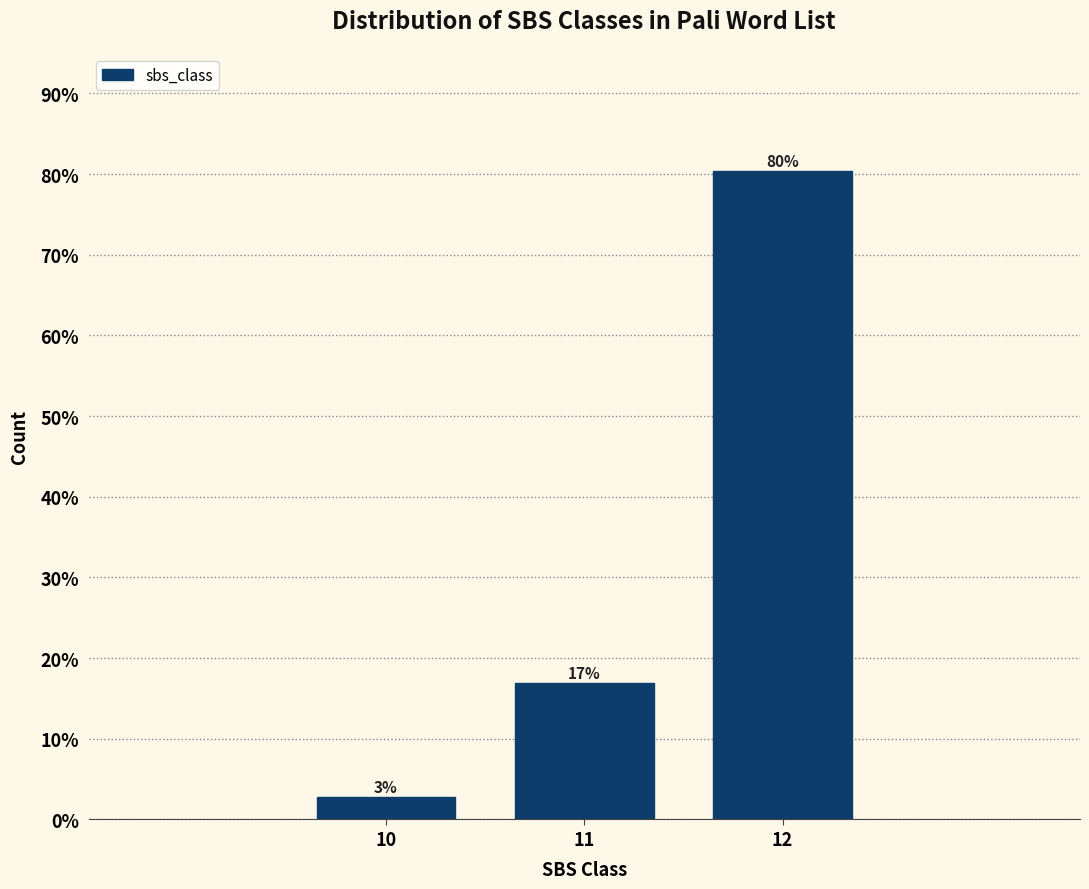

Are the bars horizontal?

No